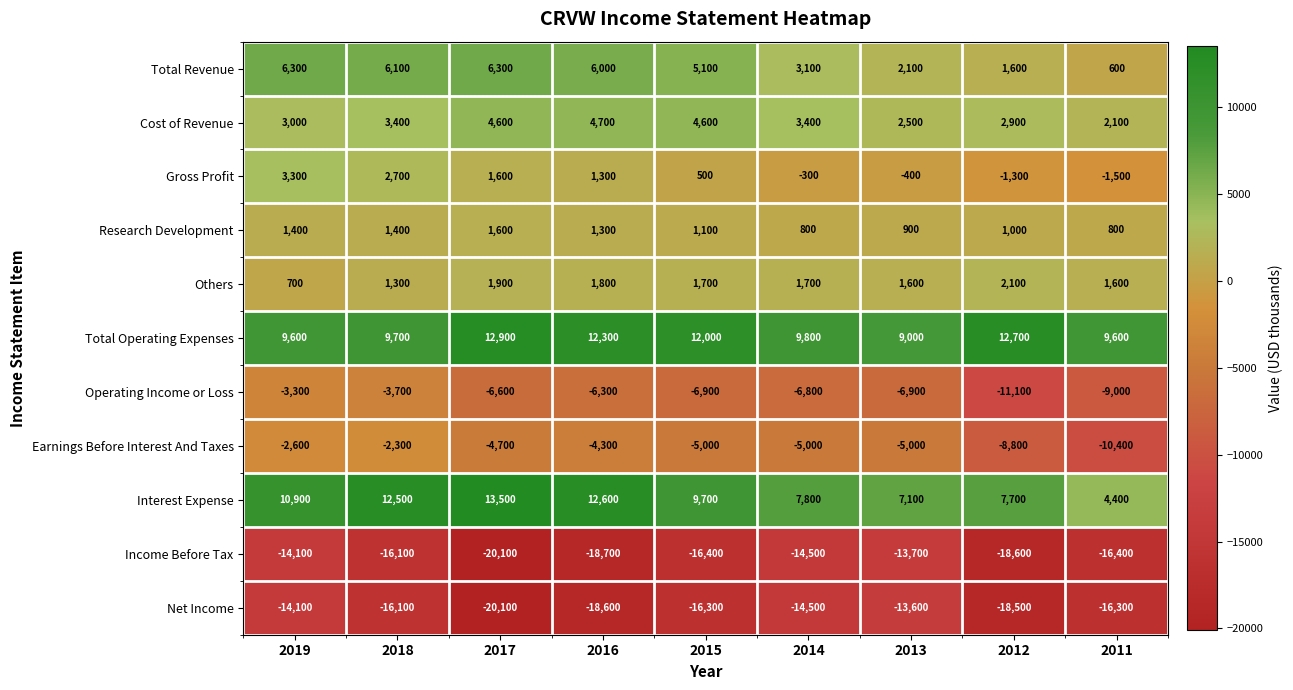

What is the difference between the Gross Profit values at 2014 and 2018?

3000